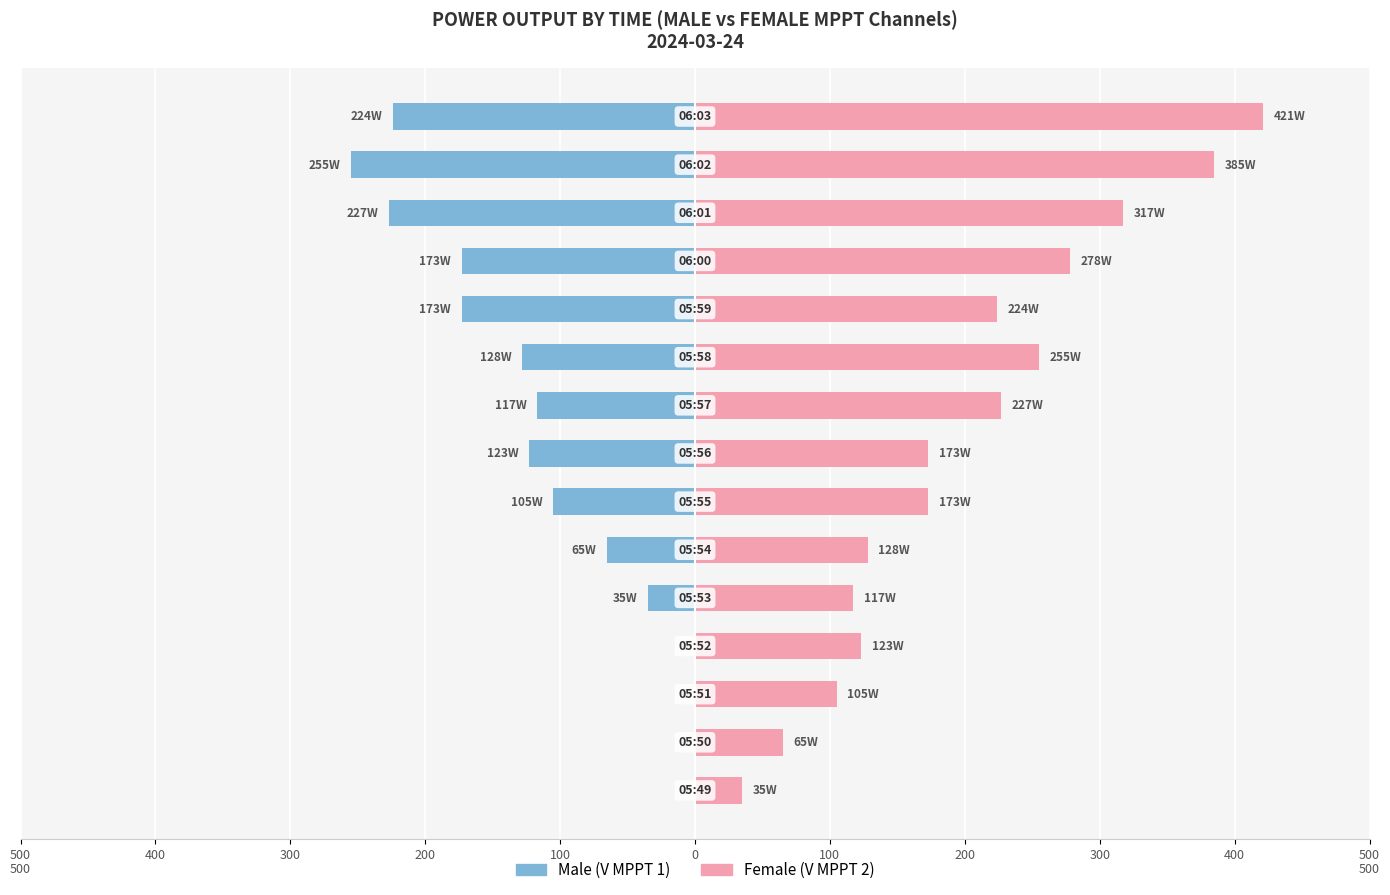

How many groups of bars are there?

15